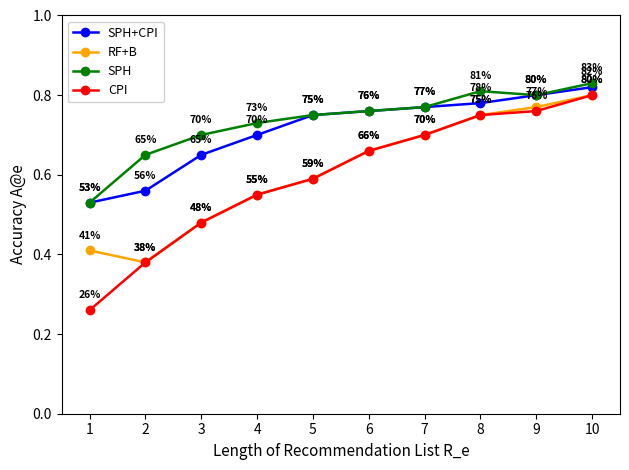

At how many categories does at least one series exceed 0?

10